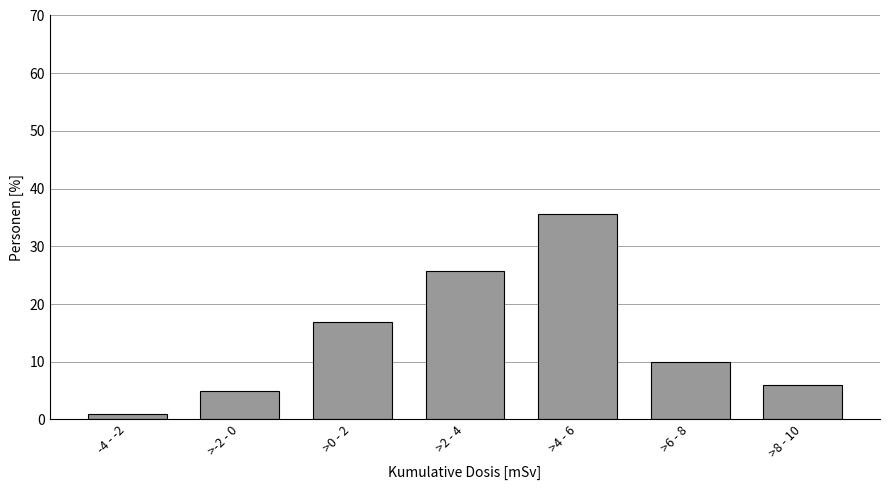

Reading right to left, transcribe all the data shown in this chart.

5.9	9.9	35.6	25.7	16.8	5.0	1.0